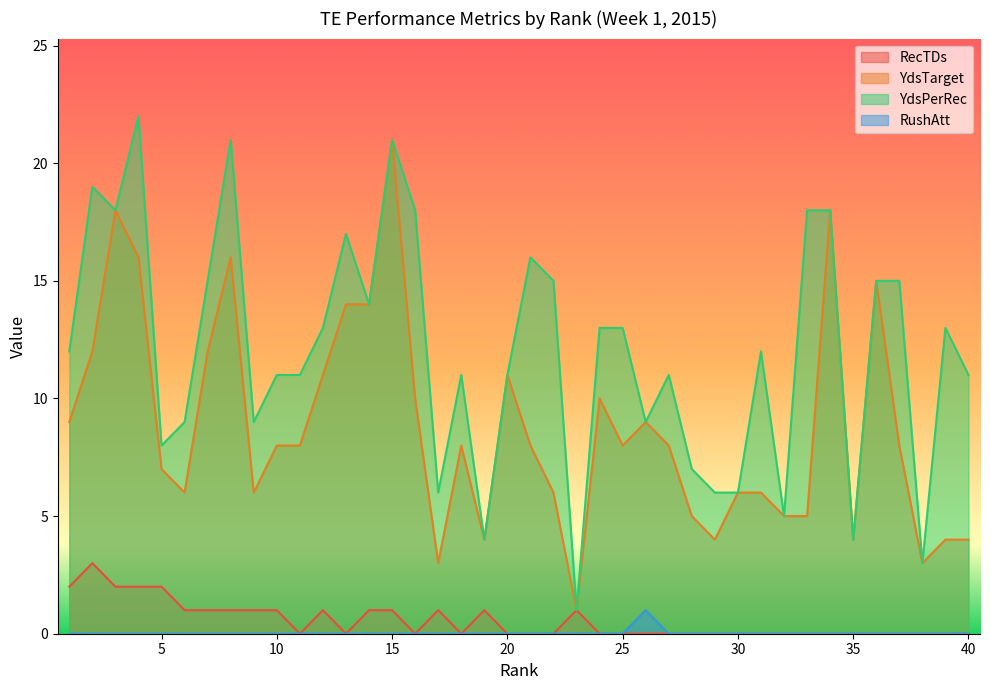

The value of RushAtt at 9 is 0. True or false?

True